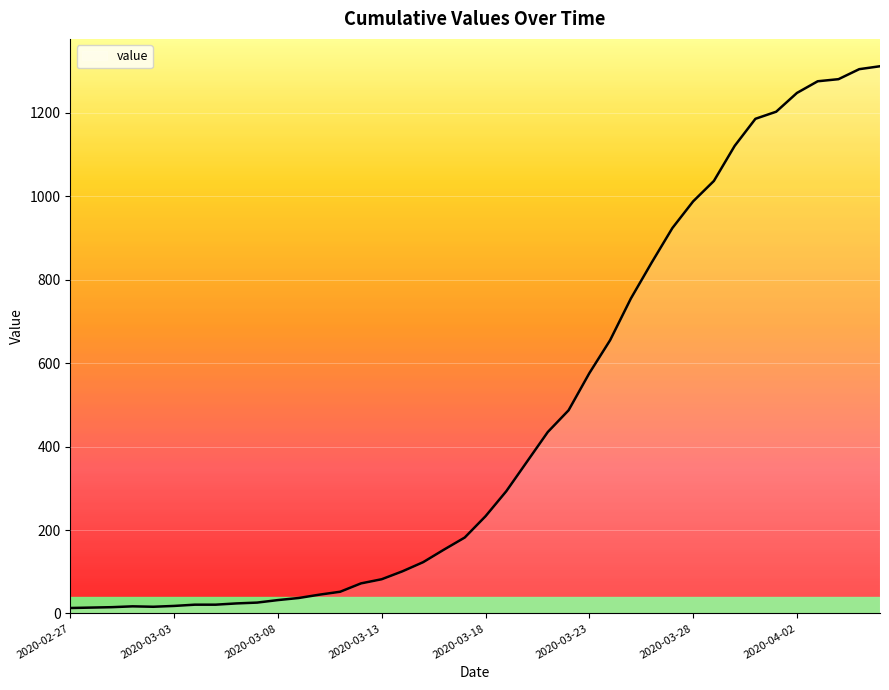

What is the difference between the maximum and minimum values?

1299